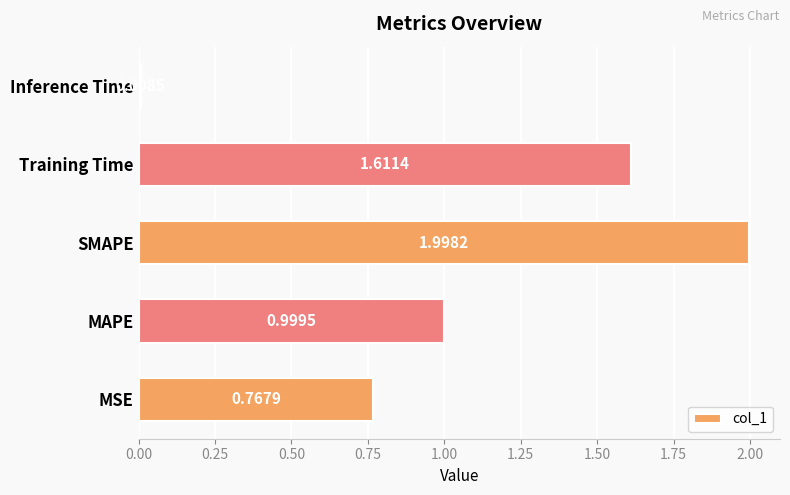

Does the chart contain stacked bars?

No